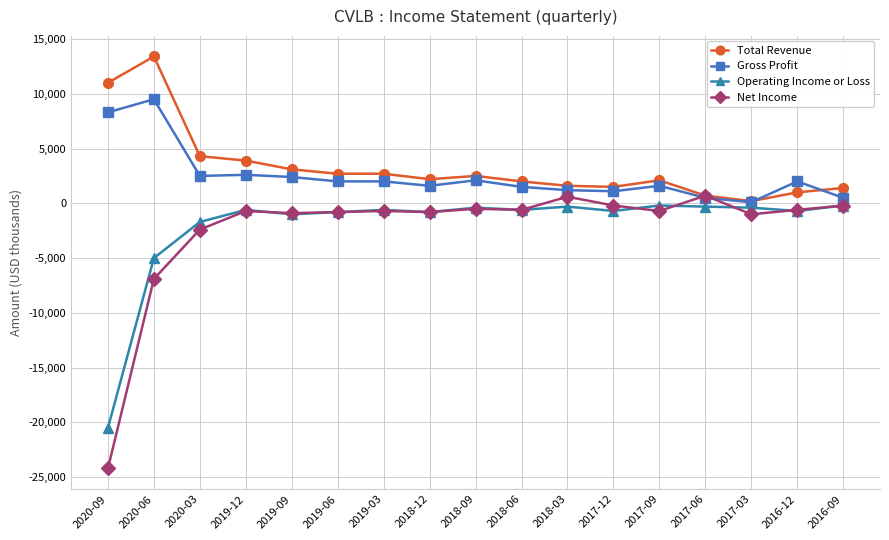

At which category does Total Revenue reach its first local peak?

2020-06